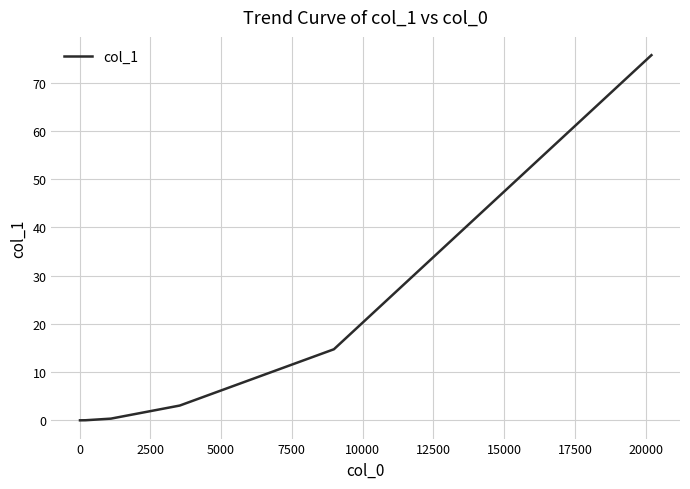

What is the difference between the maximum and second lowest values?

75.7